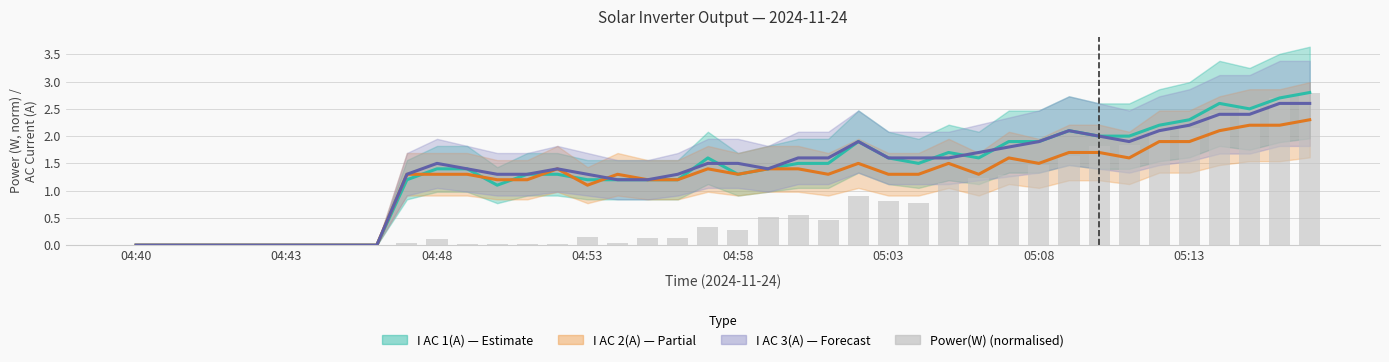

Reading left to right, what are all the values shown in this chart?

0.0	0.0	0.0	0.0	0.0	0.0	0.0	0.0	0.0	0.0	0.1	0.0	0.0	0.0	0.0	0.2	0.0	0.1	0.1	0.3	0.3	0.5	0.6	0.5	0.9	0.8	0.8	1.1	1.2	1.3	1.5	1.6	1.8	1.8	2.1	2.2	2.4	2.5	2.7	2.8